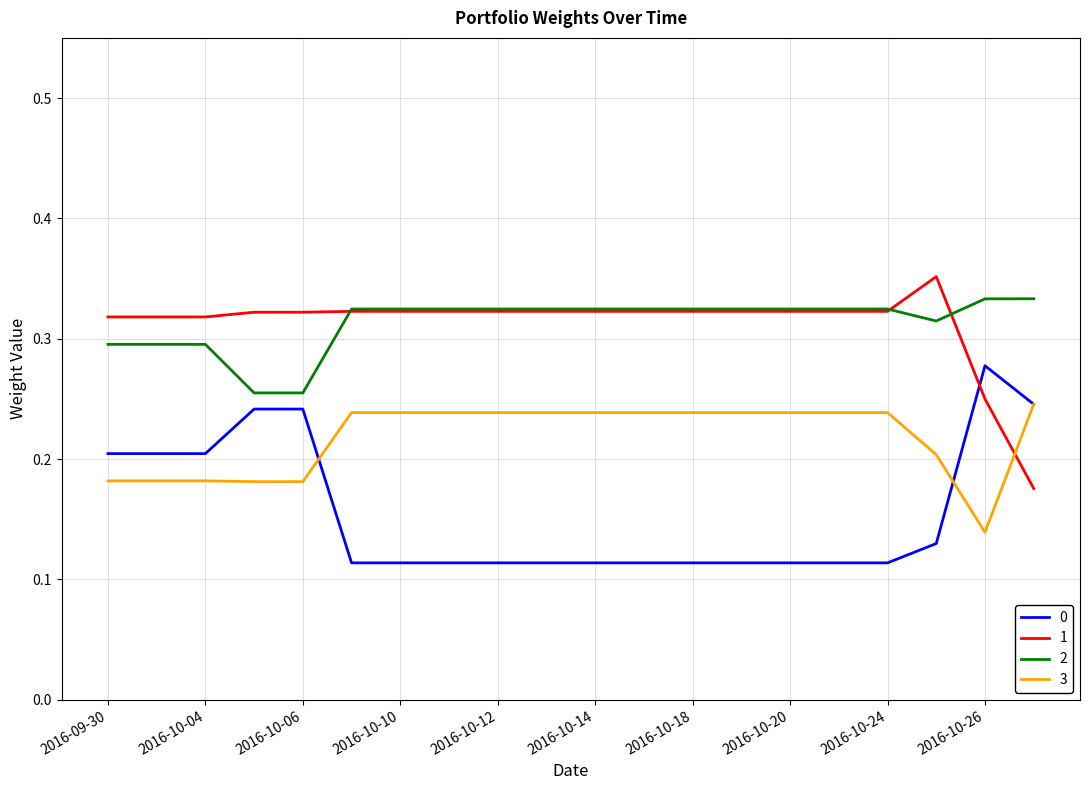

True or false: 1 and 3 cross at least once.

True